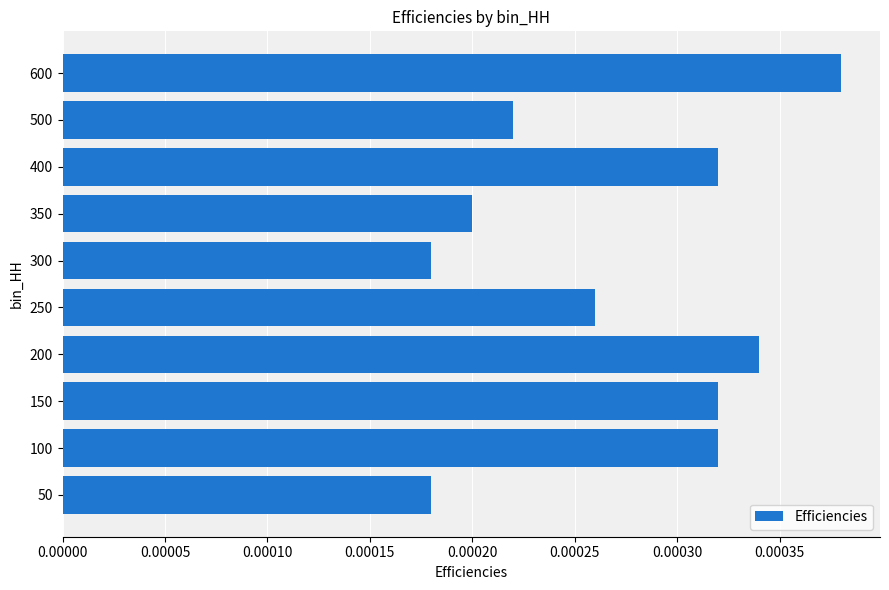

Which has a higher value, 100 or 500?

100